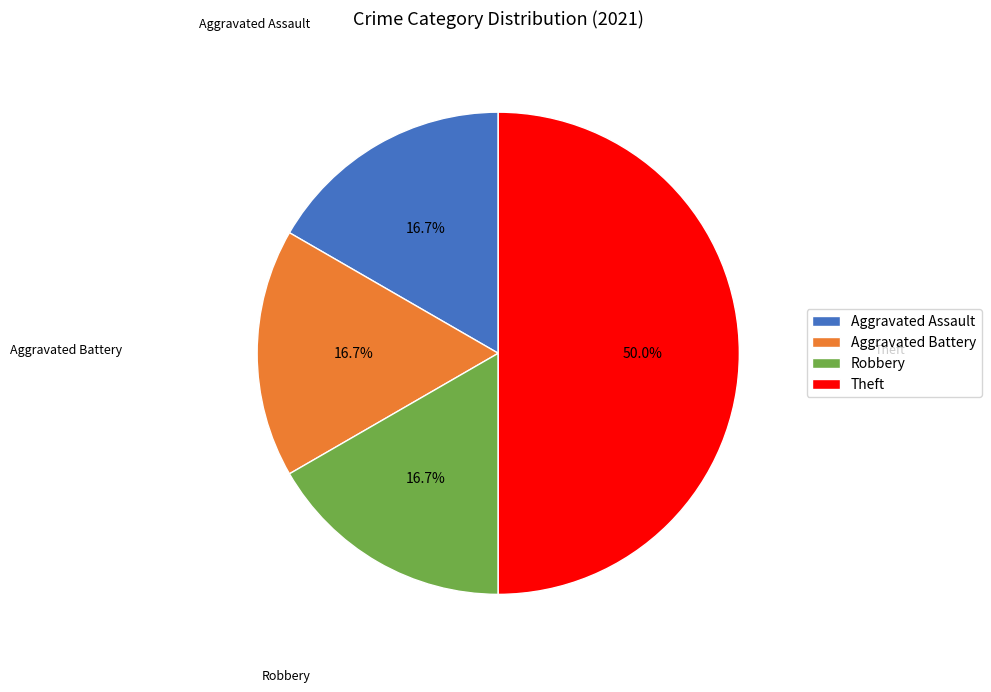

True or false: Theft accounts for 50% of the total.

True